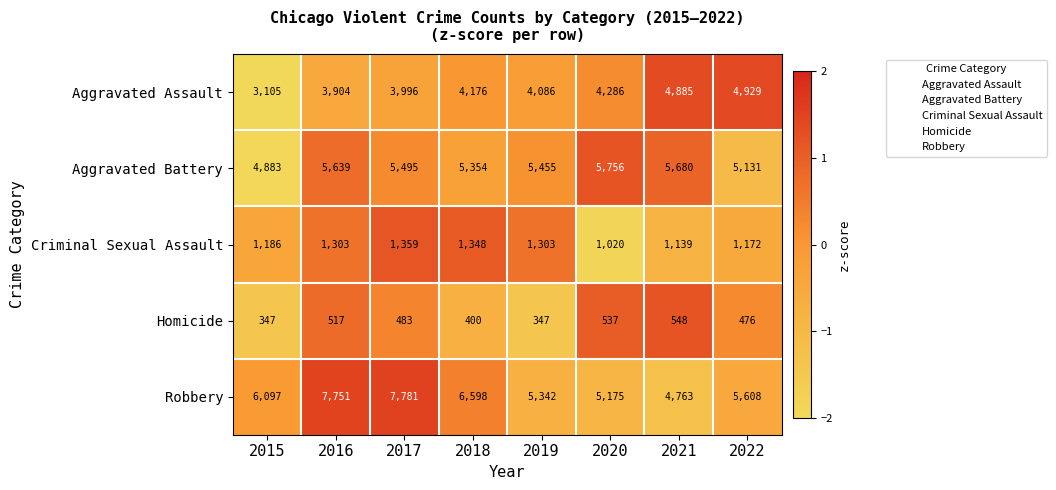

What is the greatest value displayed?

7781